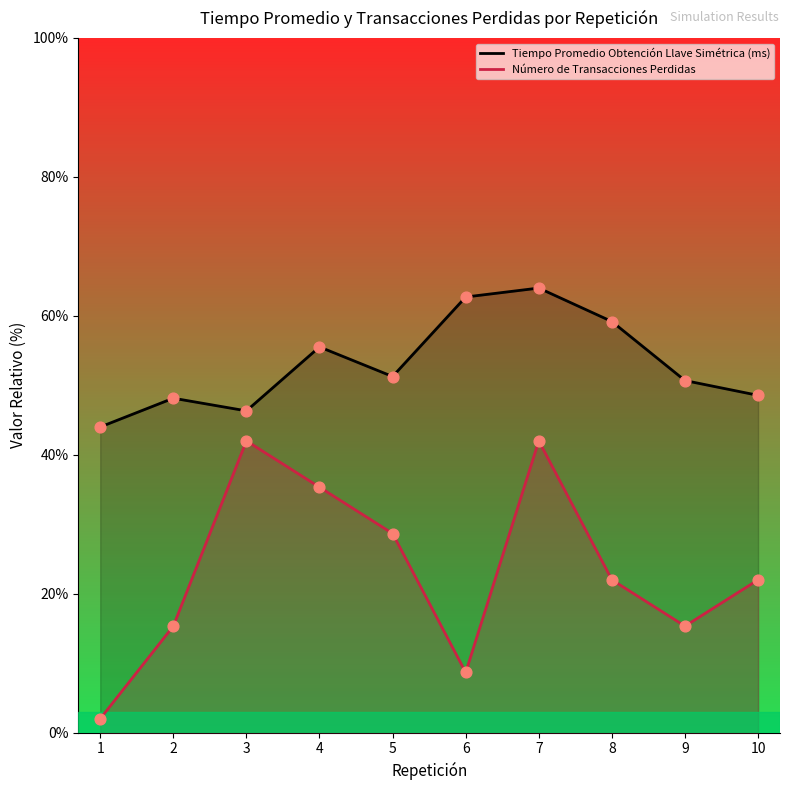

Which series has the largest Y range (max minus min)?

Número de Transacciones Perdidas